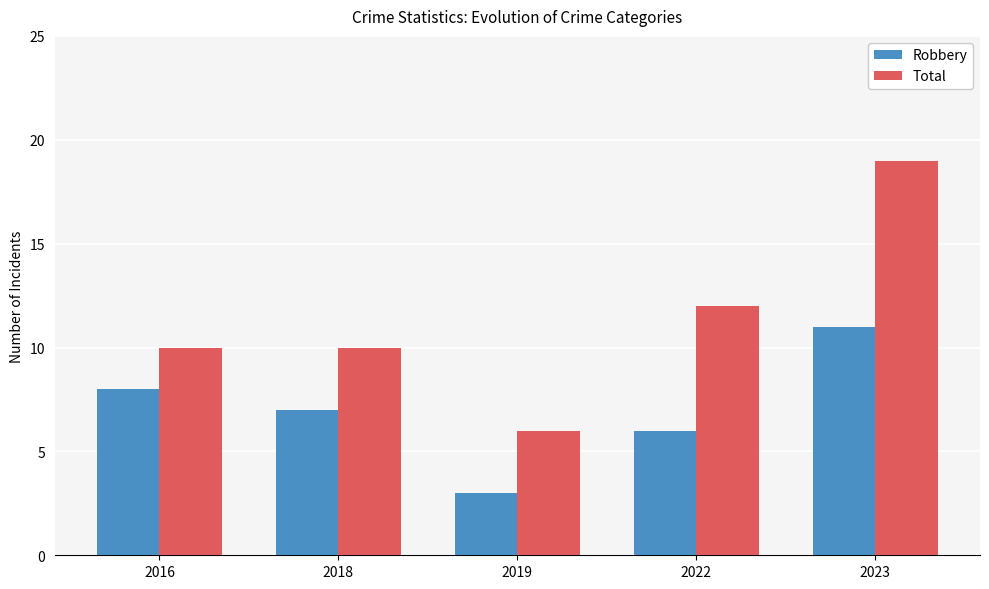

What are all the series names shown in the legend?

Robbery, Total